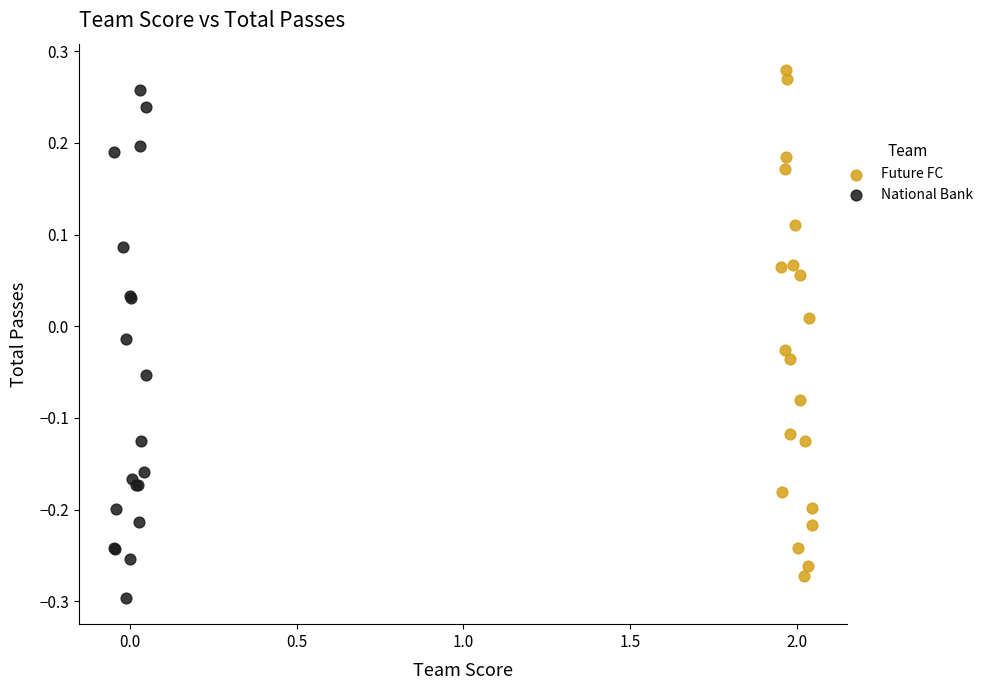

What are all the series names shown in the legend?

Future FC, National Bank